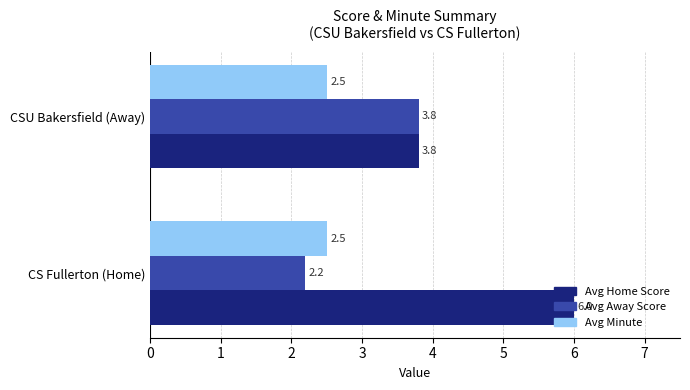

Is it true that Avg Away Score equals 3.8 at CSU Bakersfield (Away)?

True